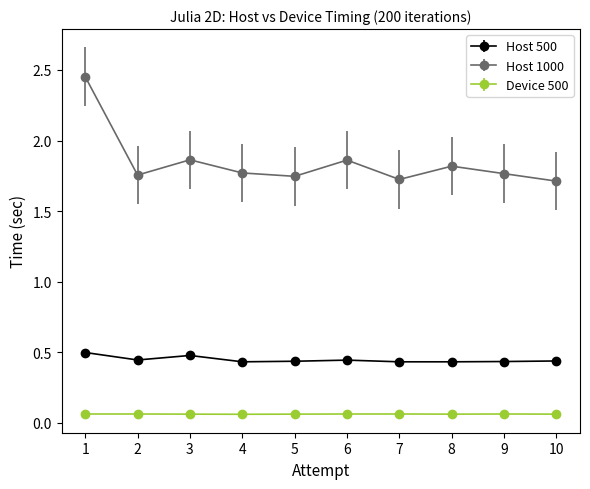

What are all the series names shown in the legend?

Host 500, Host 1000, Device 500